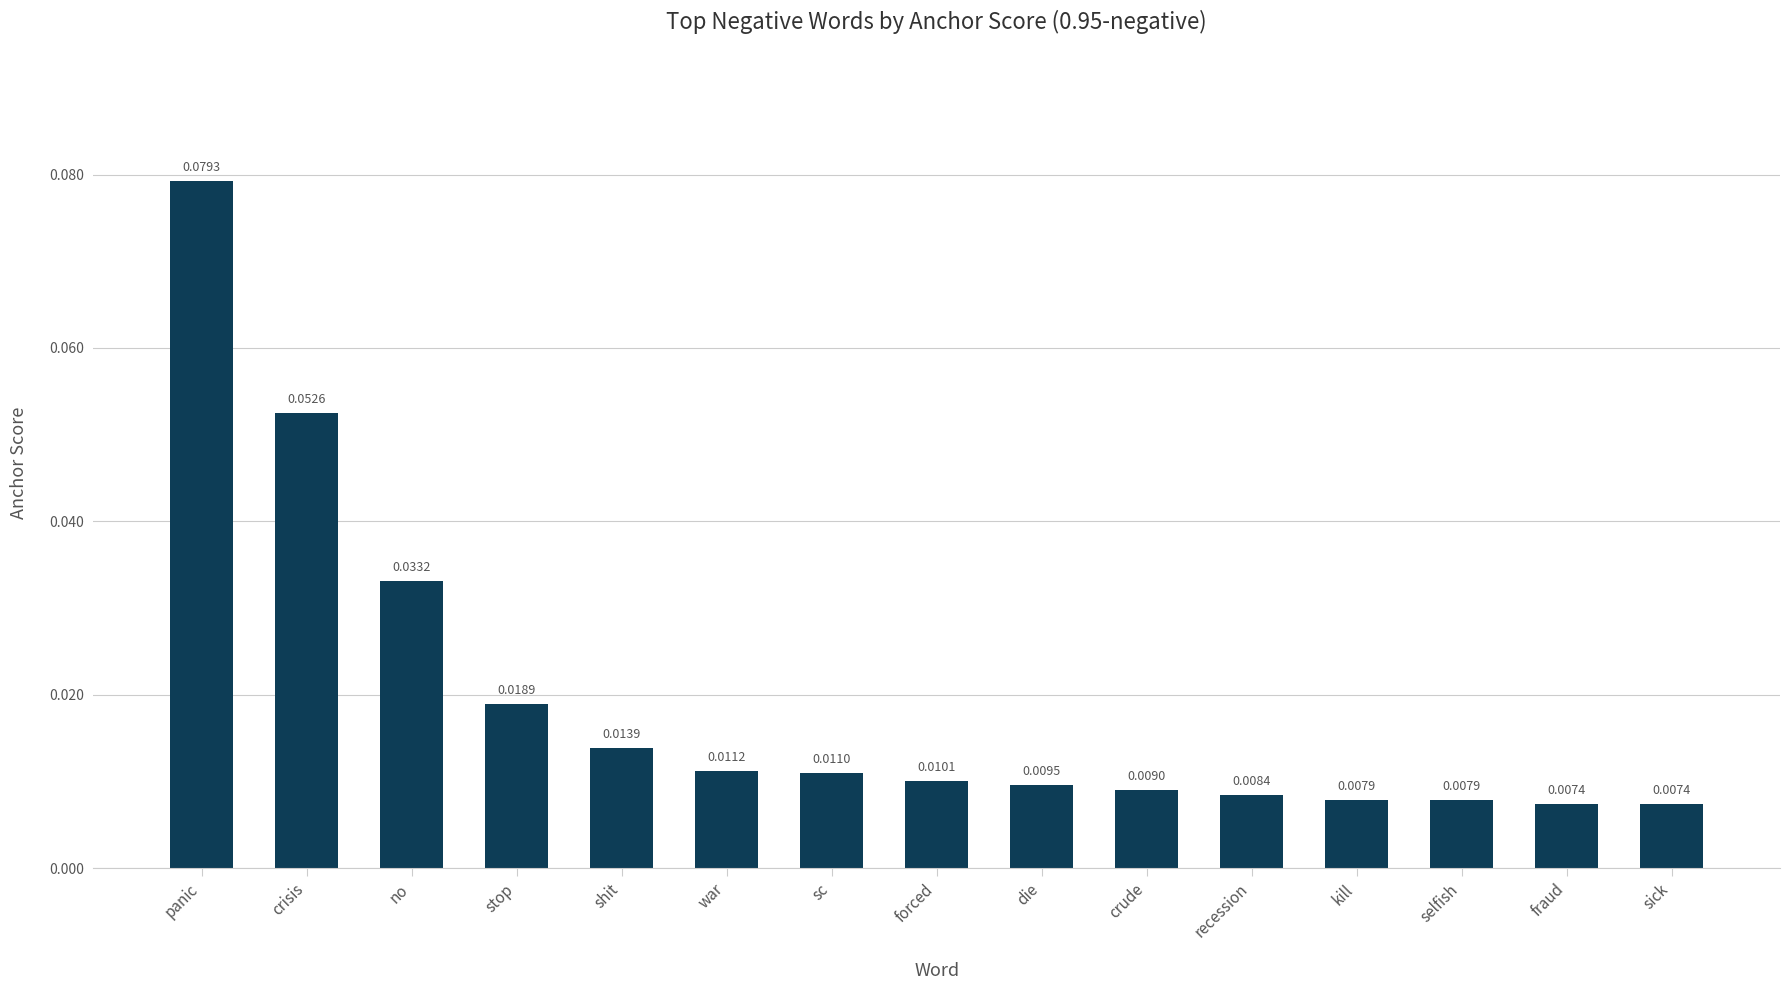

Does the chart contain any negative values?

No